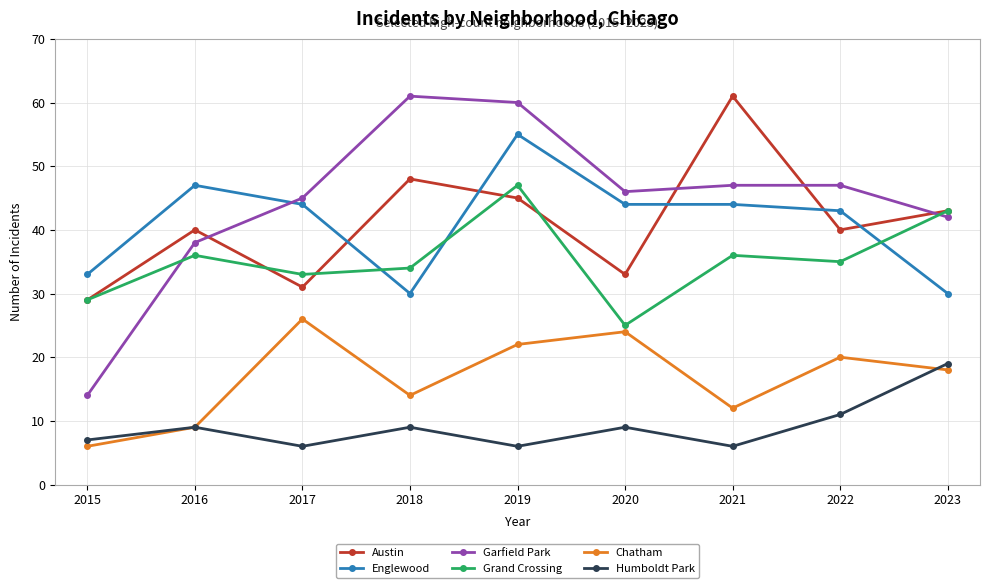

What is the value of the Garfield Park point at the 1st from the left?

14